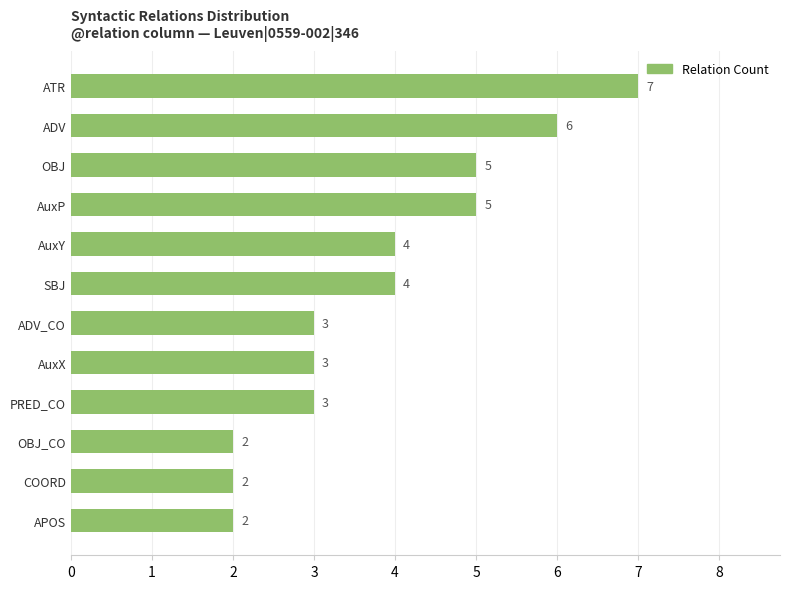

Between ATR and PRED_CO, which is larger?

ATR